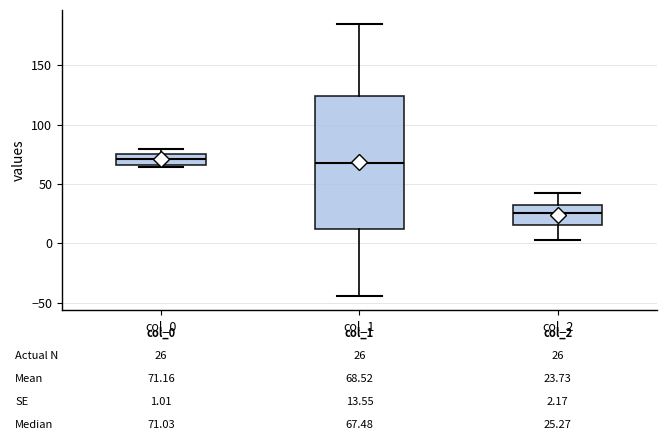

Which box's median line is the lowest?

col_2